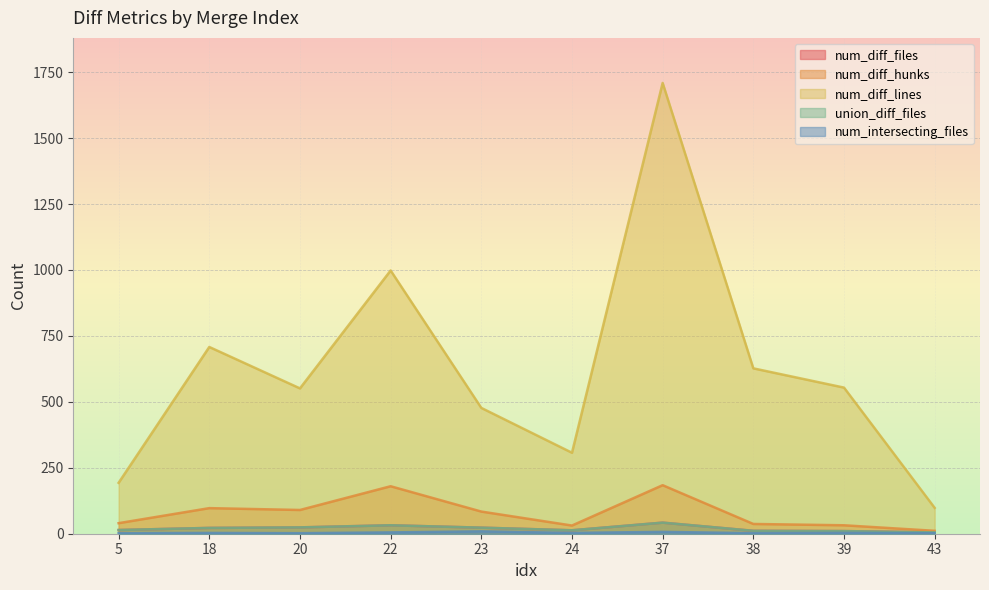

At which category is the sum across all series the highest?

37